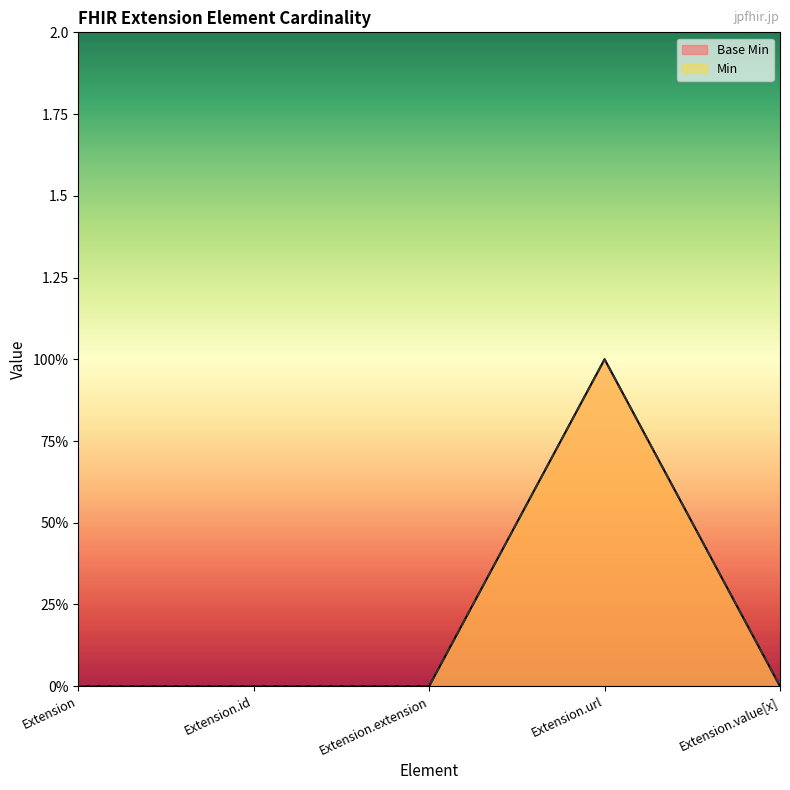

How many lines are shown in the chart?

2